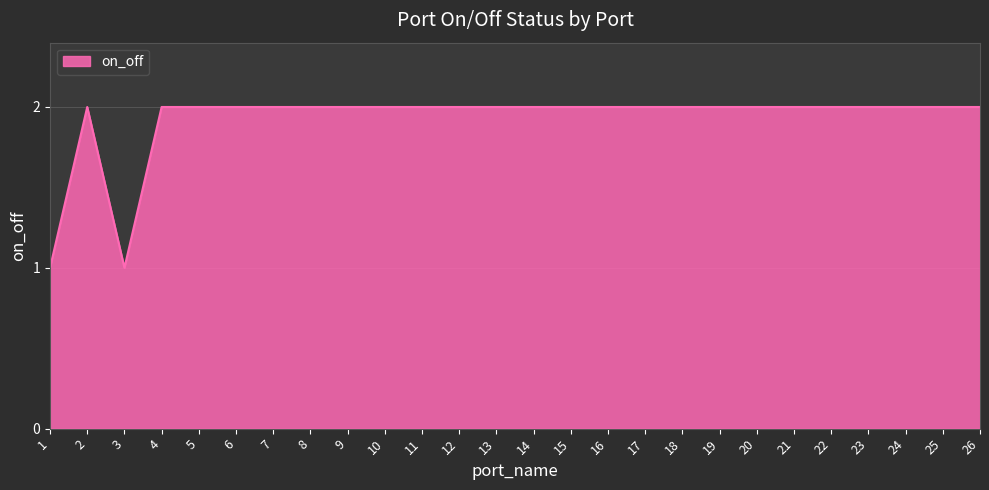

The chart shows a value of 3 at 7. True or false?

False